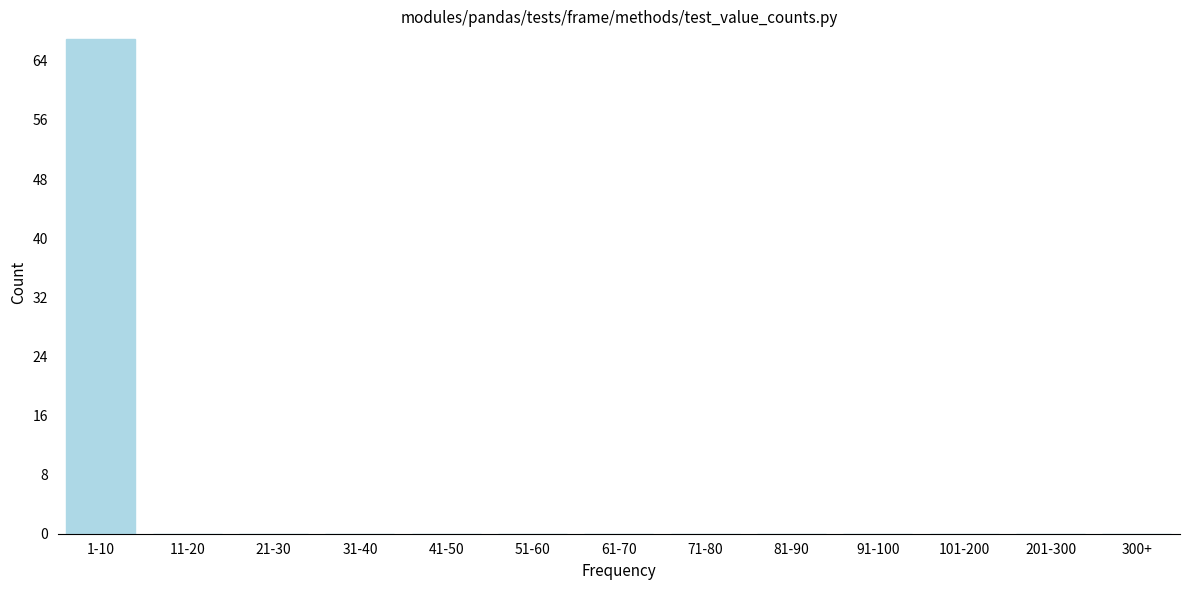

Reading left to right, extract all data points from this chart.

1-10=67	11-20=0	21-30=0	31-40=0	41-50=0	51-60=0	61-70=0	71-80=0	81-90=0	91-100=0	101-200=0	201-300=0	300+=0